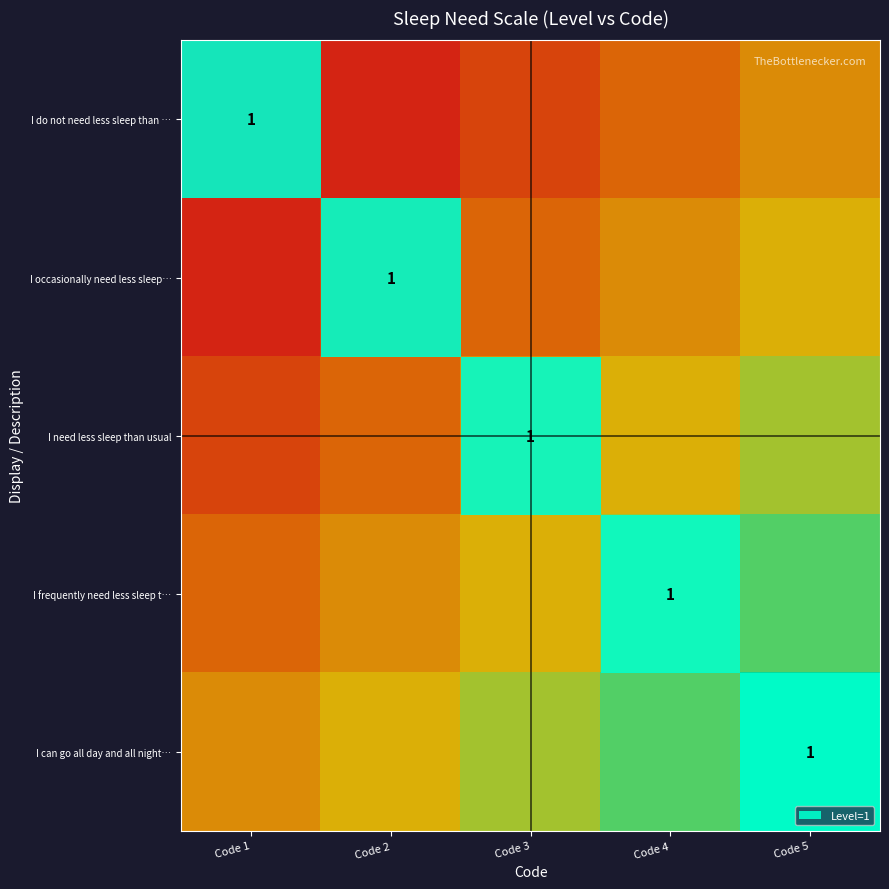

What is the total value across all series at Code 1?

1.2